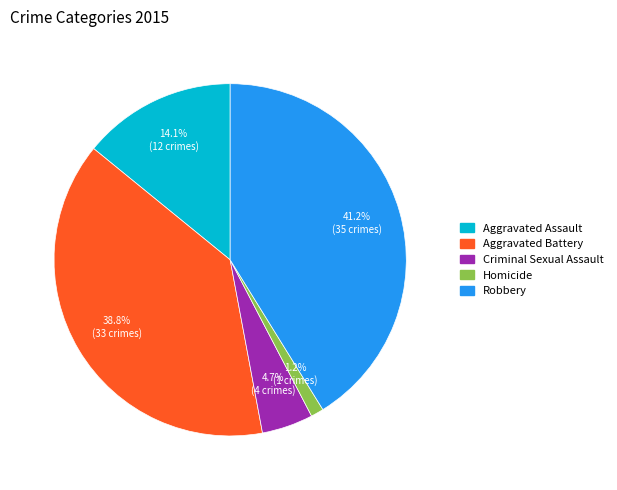

Count the number of slices in the pie.

5